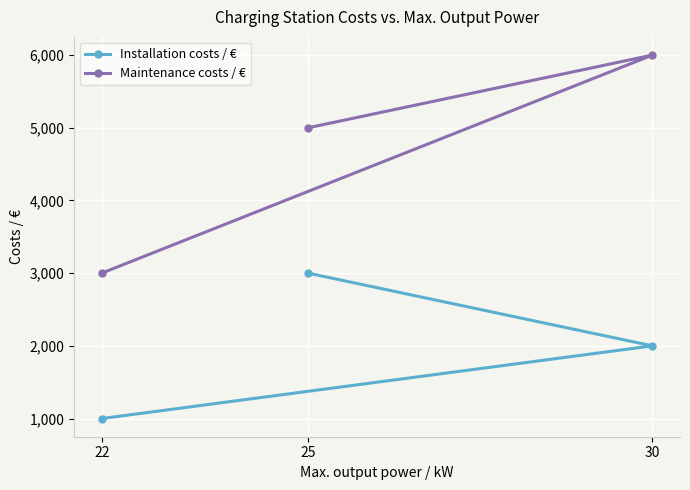

At which label does Maintenance costs / € reach its peak?

30